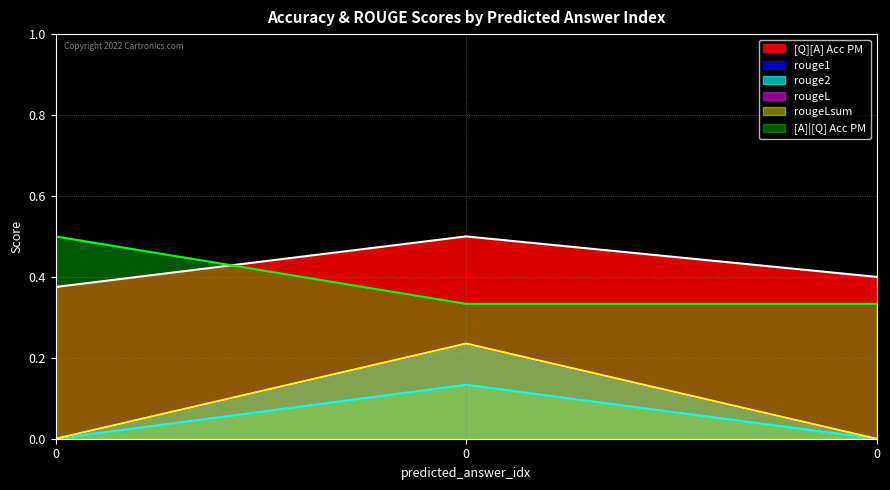

Which series changed the most between 0 and 0?

rouge1